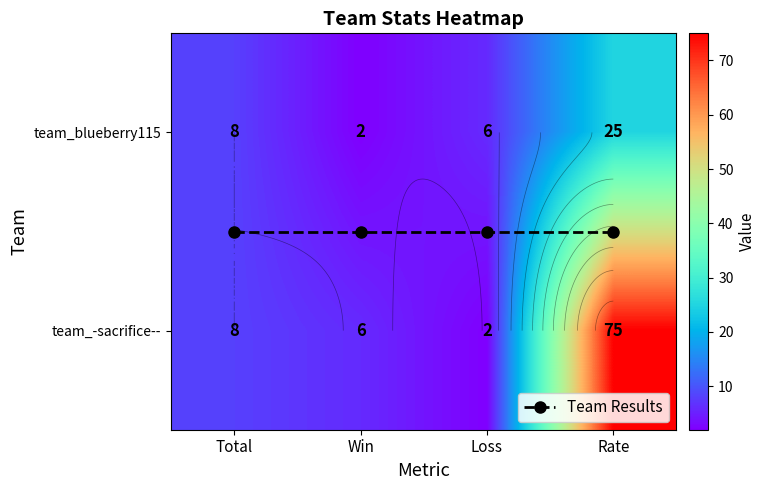

At which label is team_blueberry115 closest to 13?

Total